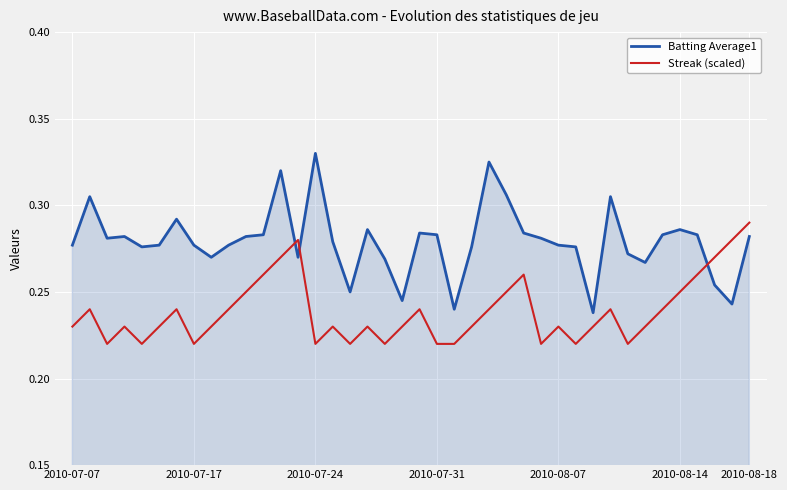

Which series has the largest range (max minus min)?

Batting Average1